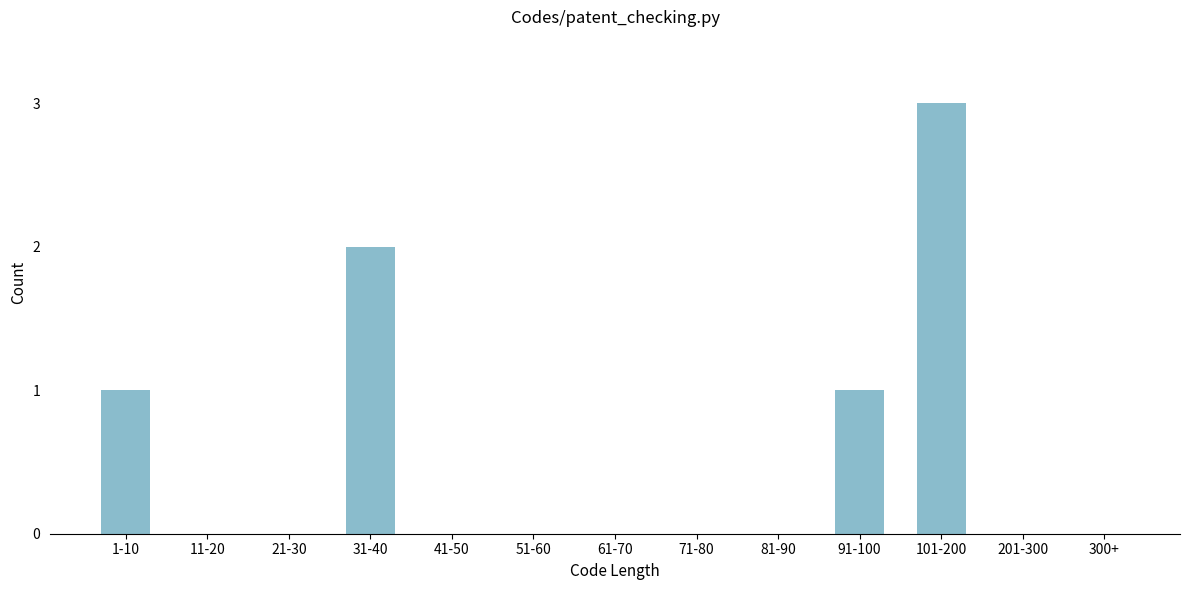

Reading left to right, transcribe all the data shown in this chart.

1-10=1	11-20=0	21-30=0	31-40=2	41-50=0	51-60=0	61-70=0	71-80=0	81-90=0	91-100=1	101-200=3	201-300=0	300+=0